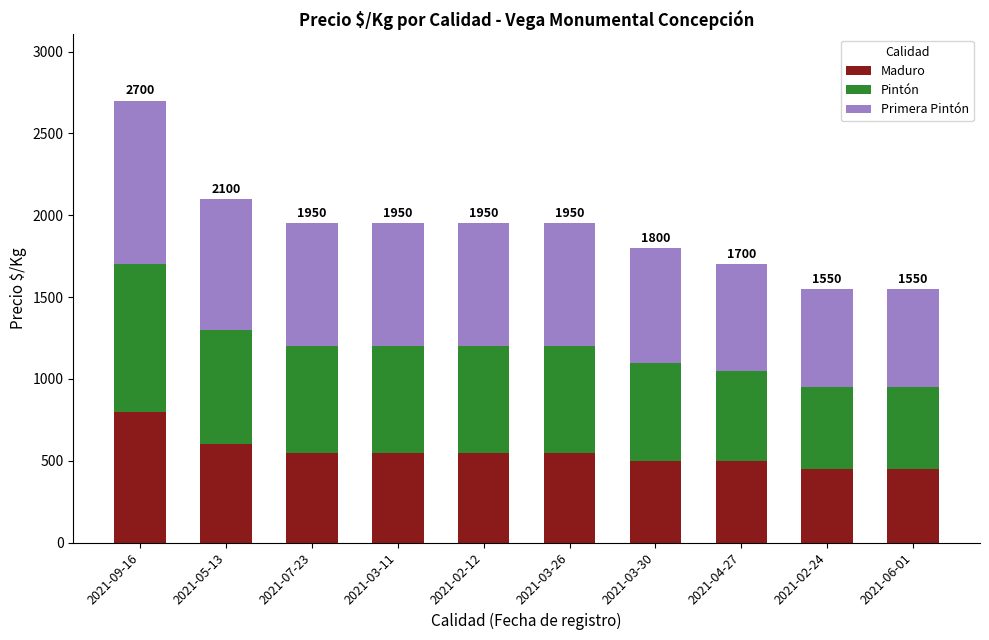

Reading left to right, what are the values for Maduro?

800	600	550	550	550	550	500	500	450	450